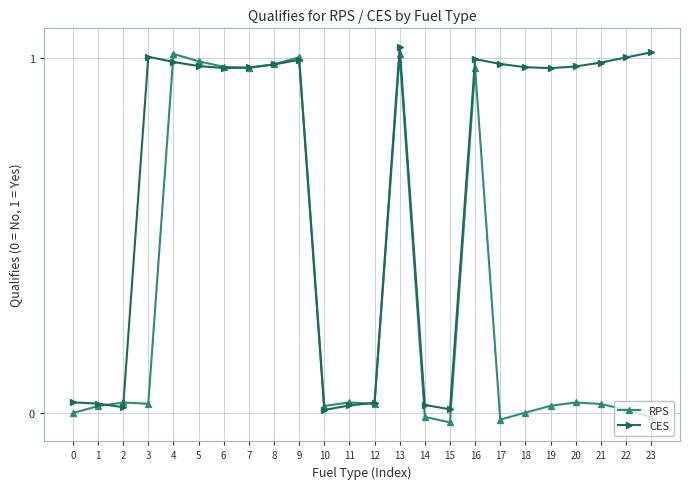

Reading right to left, transcribe all the data shown in this chart.

RPS: 23=-0.0	22=0.0	21=0.0	20=0.0	19=0.0	18=0.0	17=-0.0	16=1.0	15=-0.0	14=-0.0	13=1.0	12=0.0	11=0.0	10=0.0	9=1.0	8=1.0	7=1.0	6=1.0	5=1.0	4=1.0	3=0.0	2=0.0	1=0.0	0=0.0
CES: 23=1.0	22=1.0	21=1.0	20=1.0	19=1.0	18=1.0	17=1.0	16=1.0	15=0.0	14=0.0	13=1.0	12=0.0	11=0.0	10=0.0	9=1.0	8=1.0	7=1.0	6=1.0	5=1.0	4=1.0	3=1.0	2=0.0	1=0.0	0=0.0